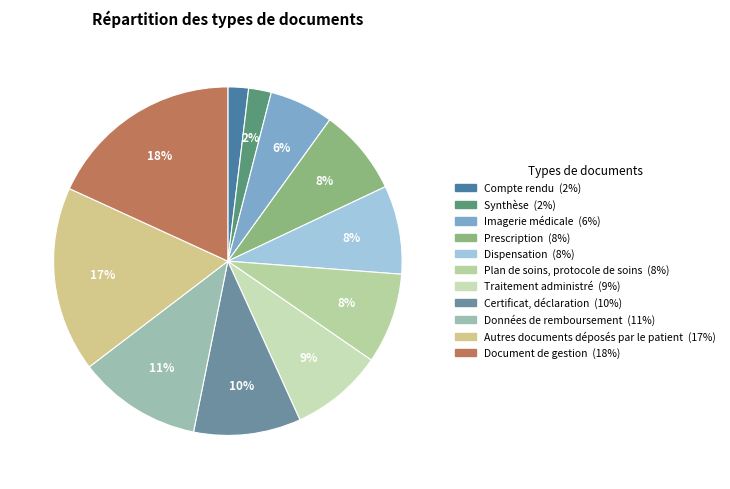

To the nearest percent, what is the difference between the largest and smallest slice percentages?

16%